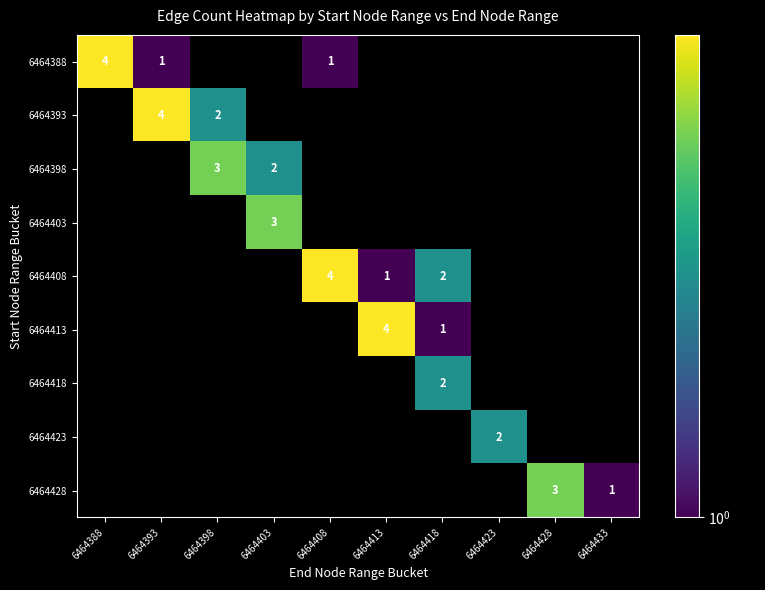

Count the number of data series in this chart.

9